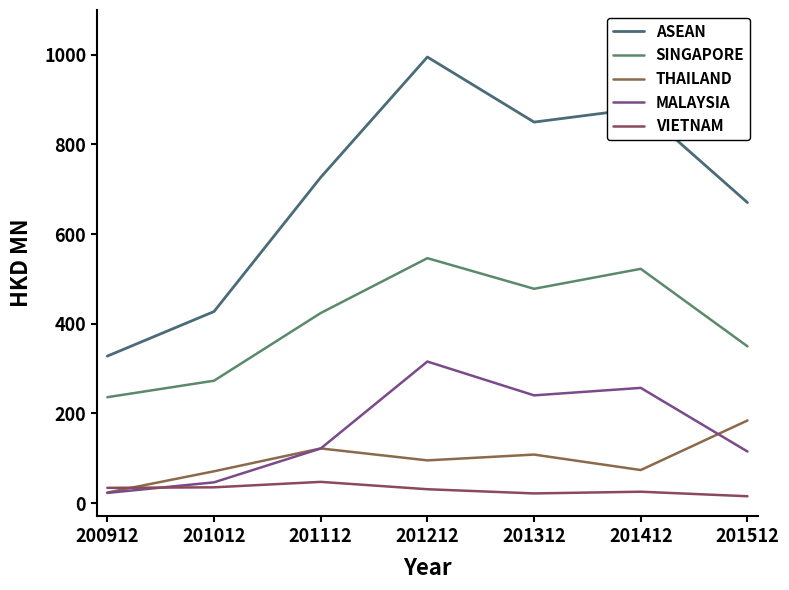

Is the value of ASEAN at 201012 greater than the value of THAILAND at 201512?

Yes